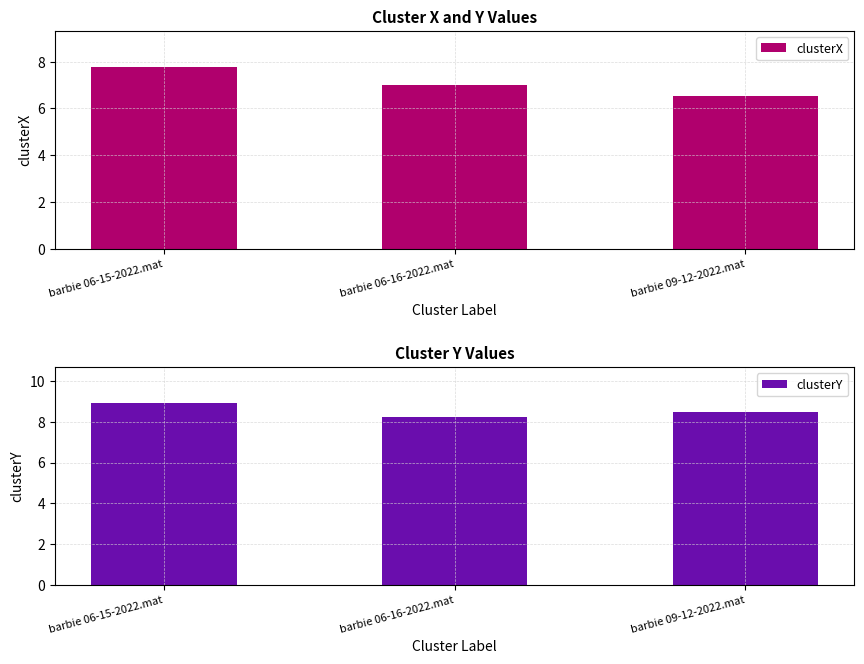

Which series has the largest range (max minus min)?

clusterX